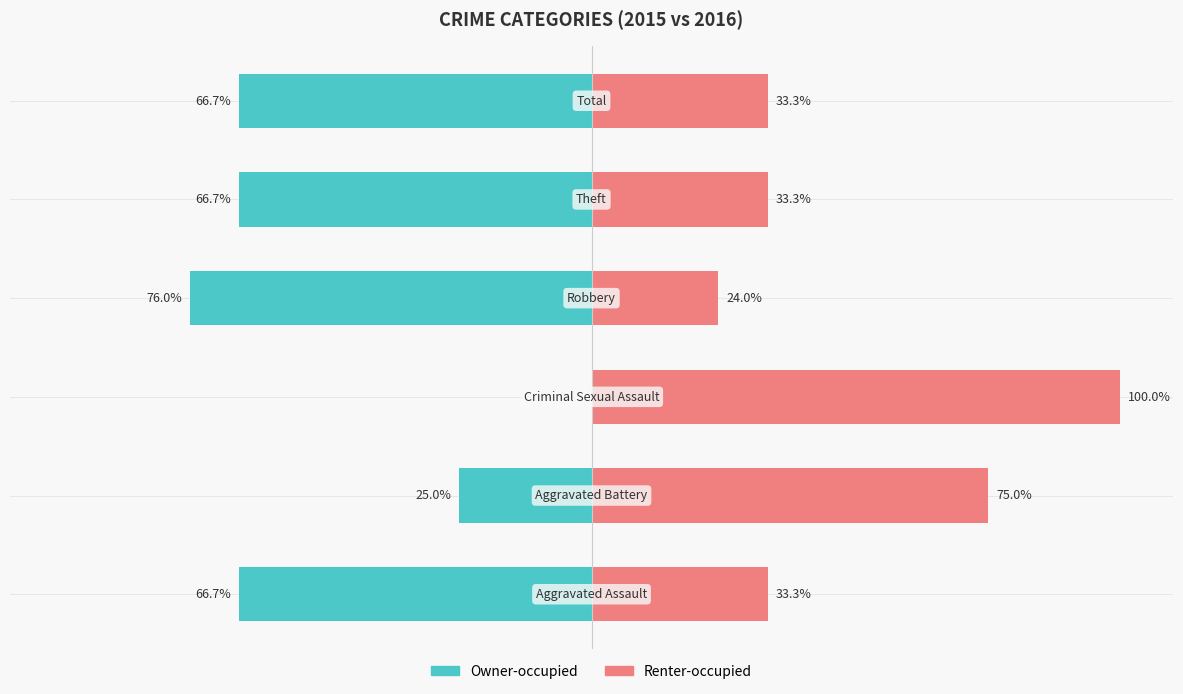

How many bars are there in each group?

2